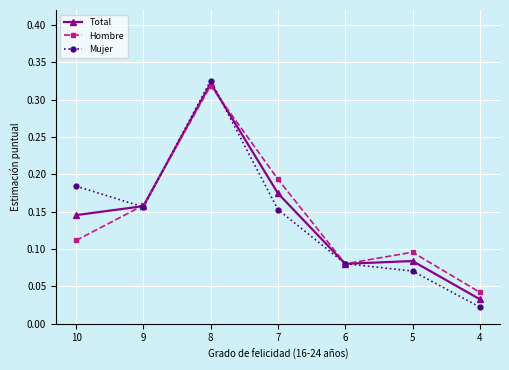

Where is Total nearest to the value 0?

4